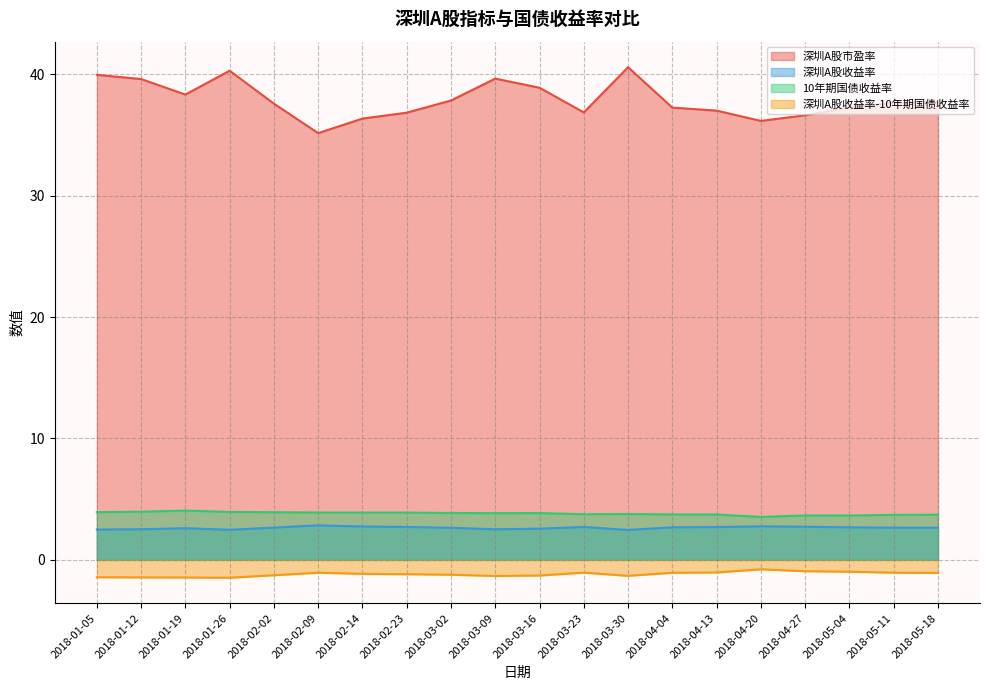

The value of 10年期国债收益率 at 2018-02-23 is 6.6. True or false?

False